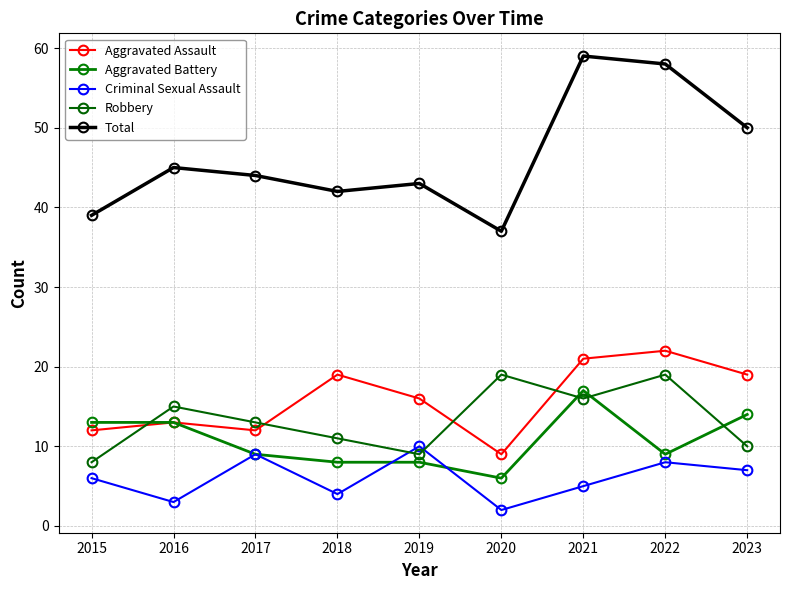

Count the number of categories in the chart.

9